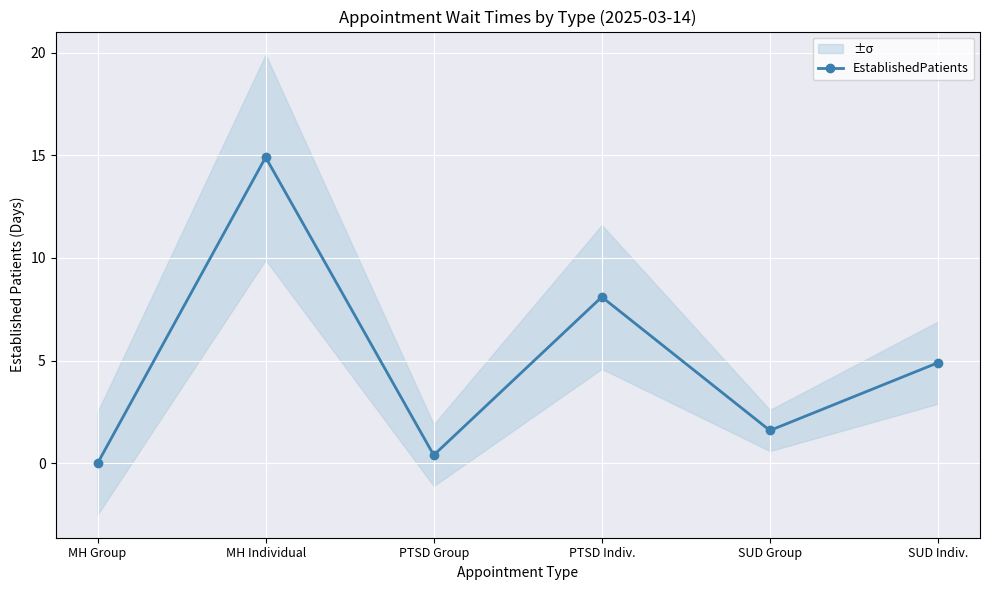

What is the value of the 5th point from the left?

1.6